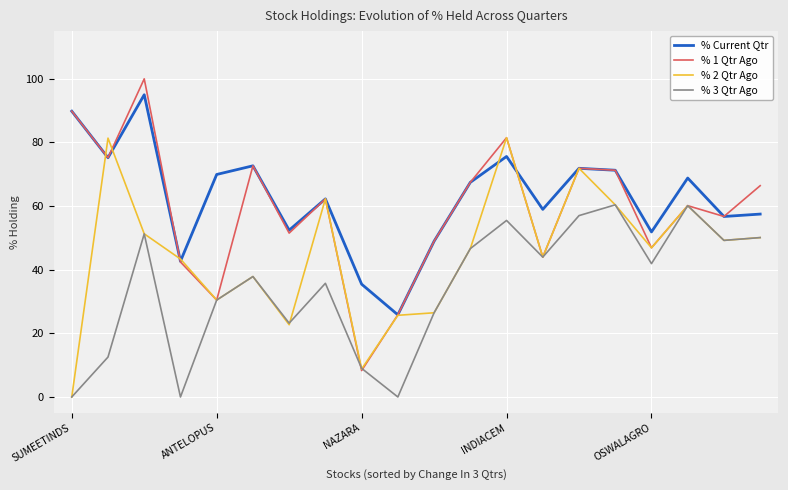

In % 3 Qtr Ago, how many points are higher than both neighbors (excluding endpoints)?

6